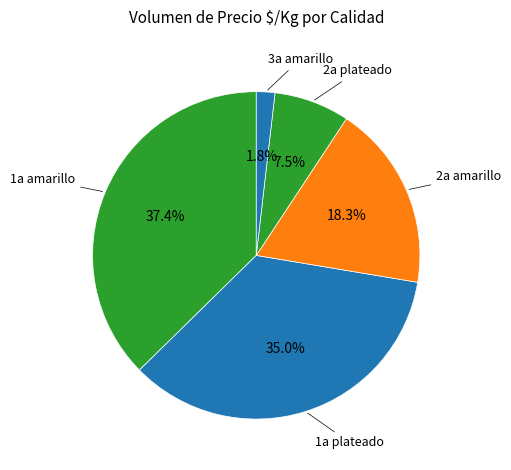

Is there a majority slice in this chart?

No